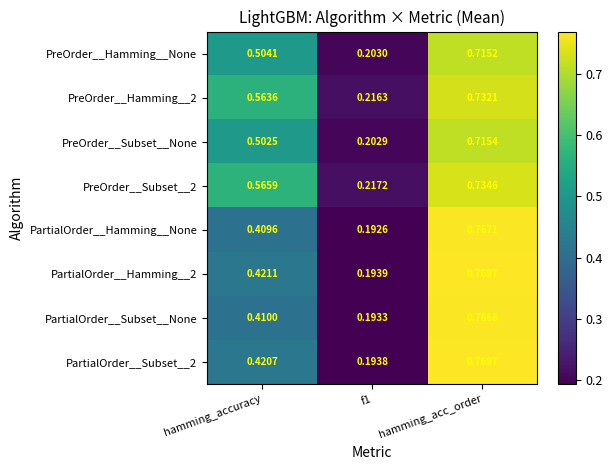

At which category does the chart reach its peak across all series?

hamming_acc_order